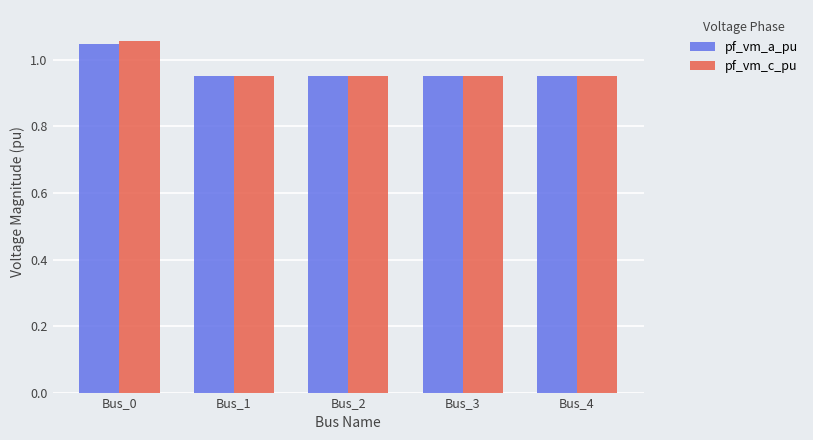

What is the difference between the maximum and second lowest values in the pf_vm_c_pu series?

0.1